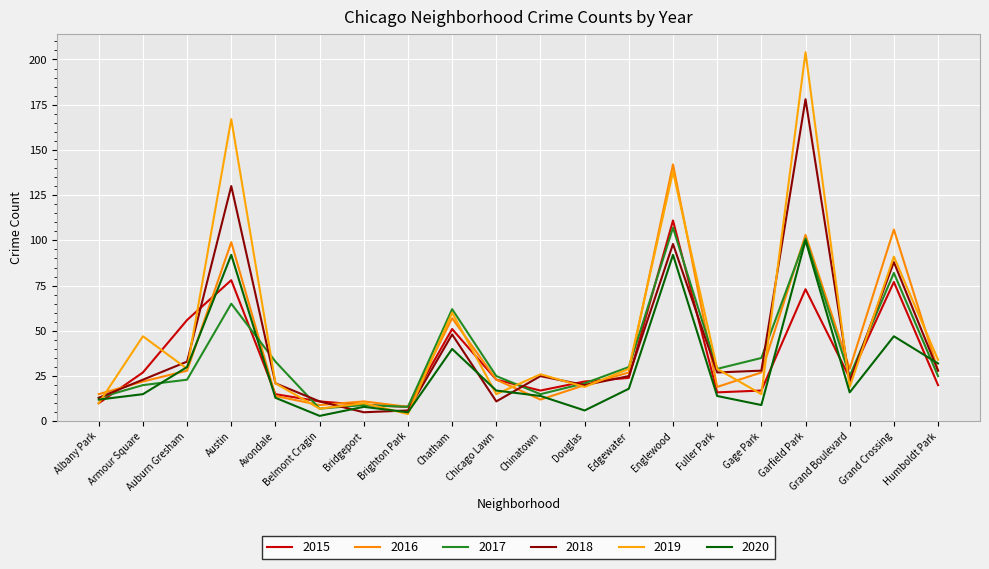

What is the maximum value shown in the chart?

204